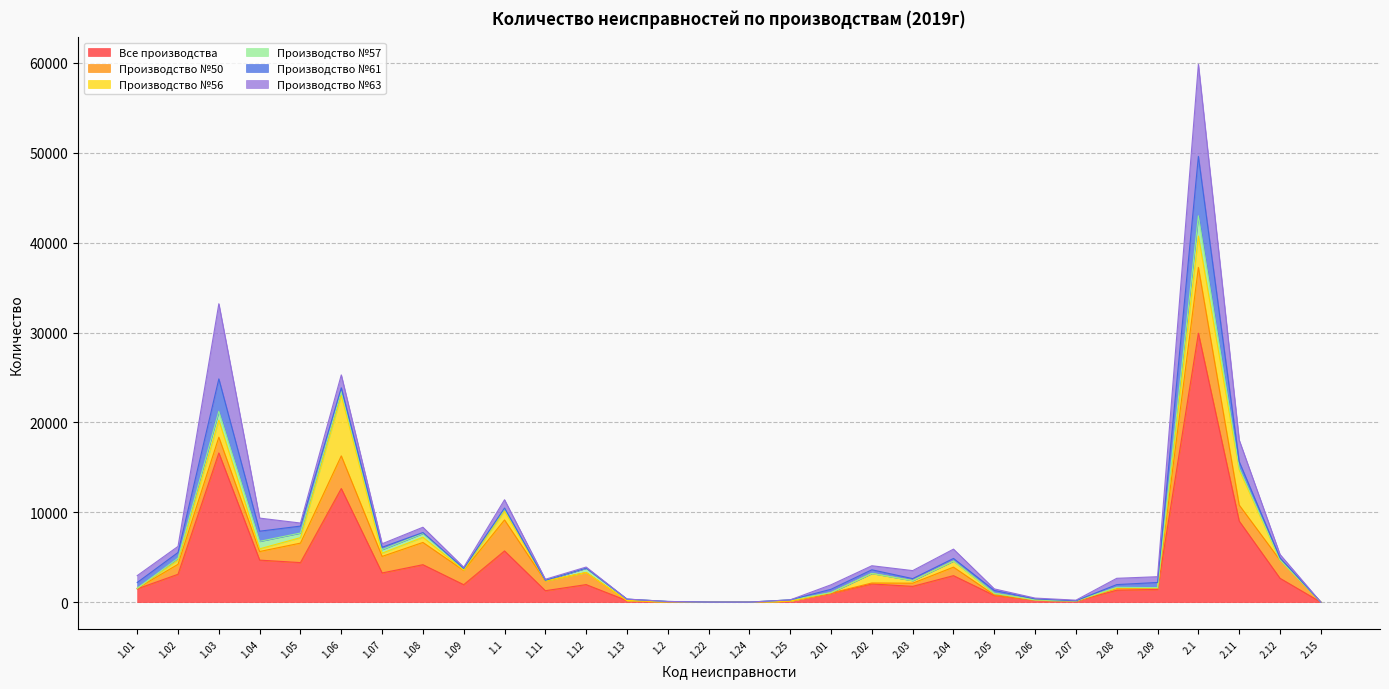

What is the total value across all series at 1.1?

11398